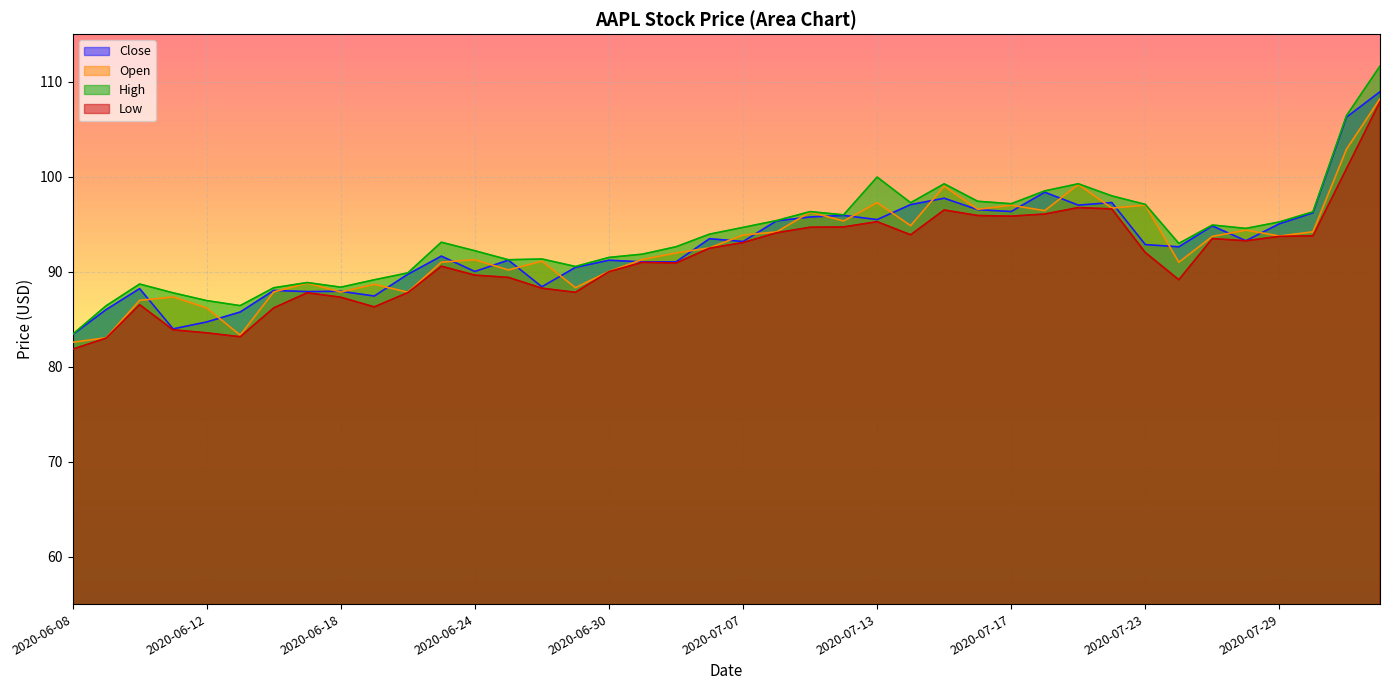

At which category is the sum across all series the highest?

2020-08-03